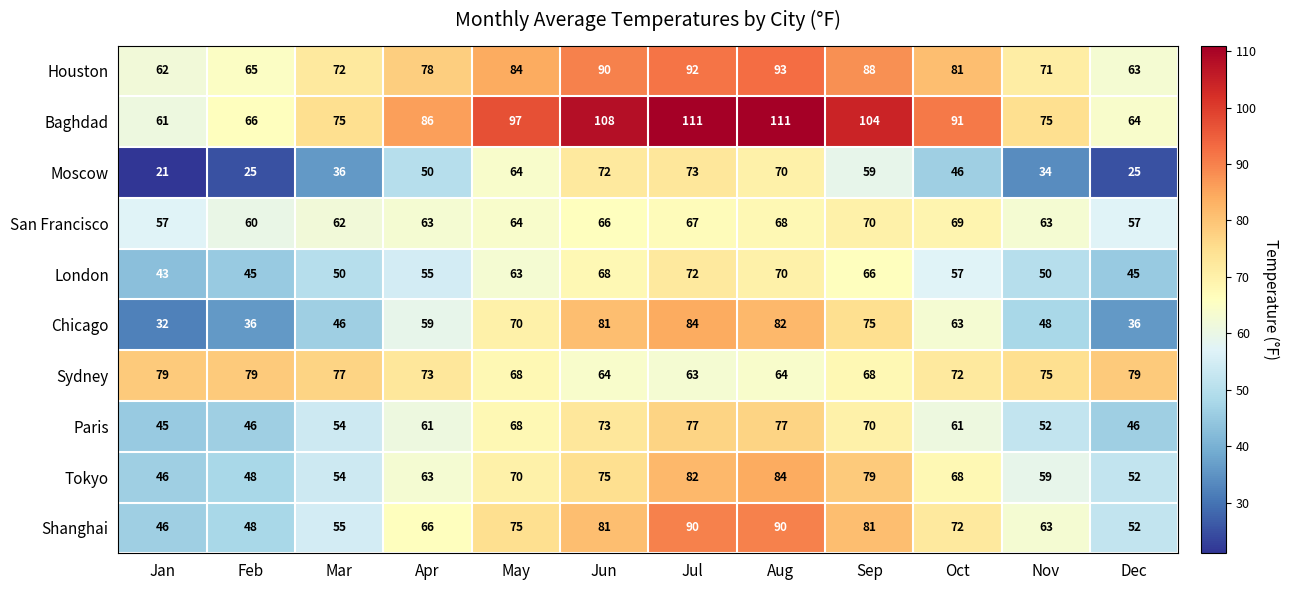

What is the difference between the maximum and minimum values in the London series?

29